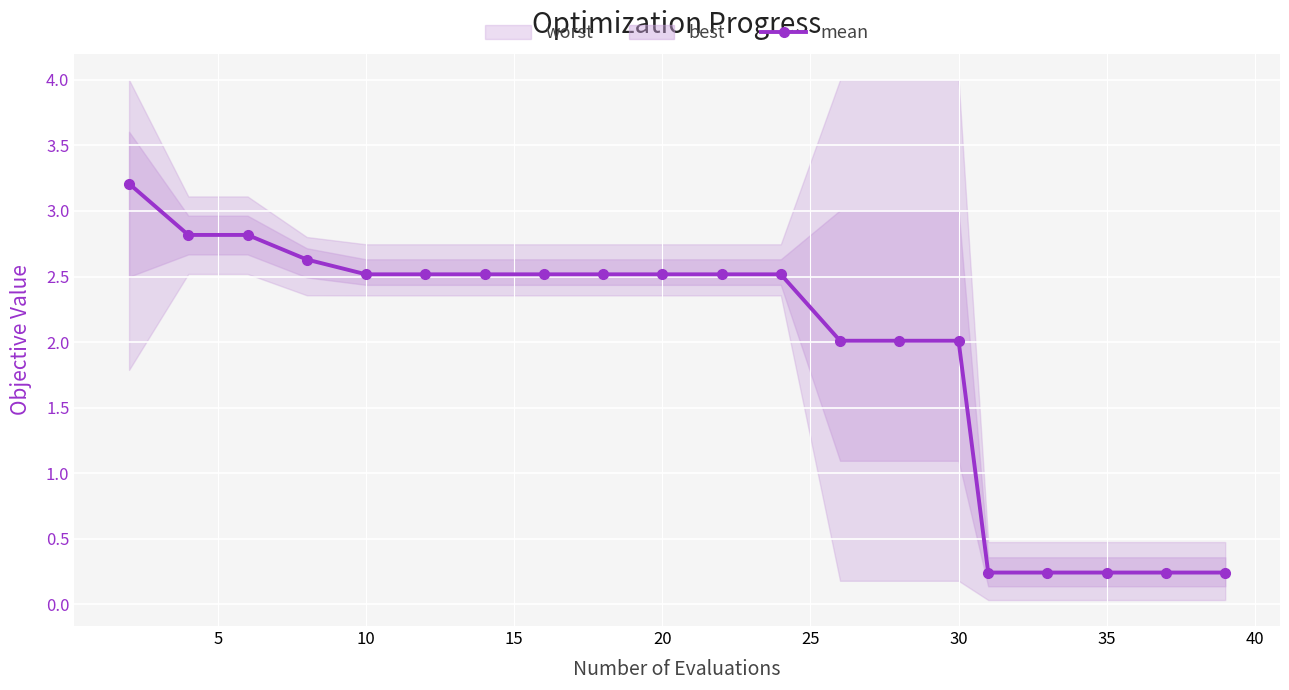

How many lines are shown in the chart?

1